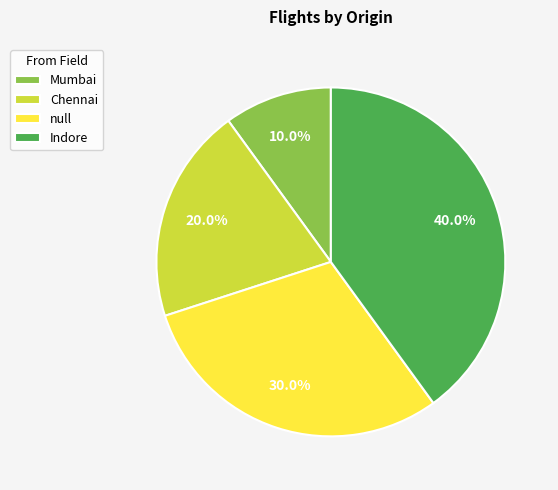

How many segments does this pie chart have?

4